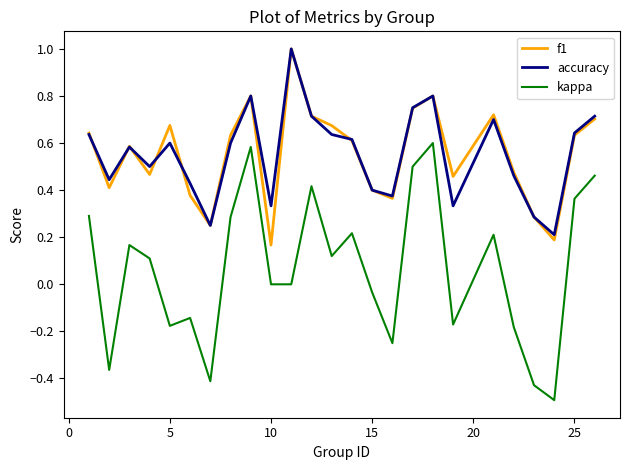

True or false: f1 and kappa cross at least once.

False